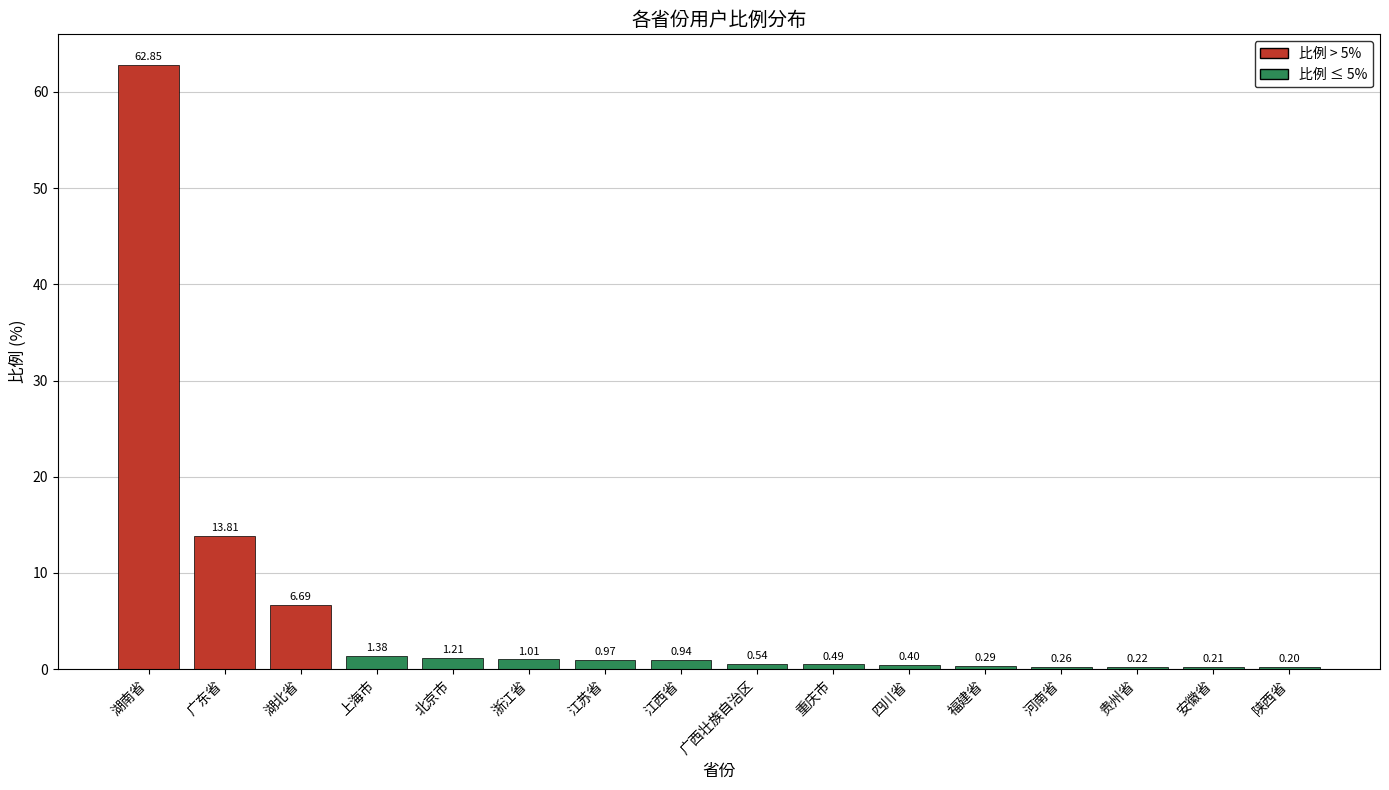

Are the bars grouped side by side (vs. stacked)?

No